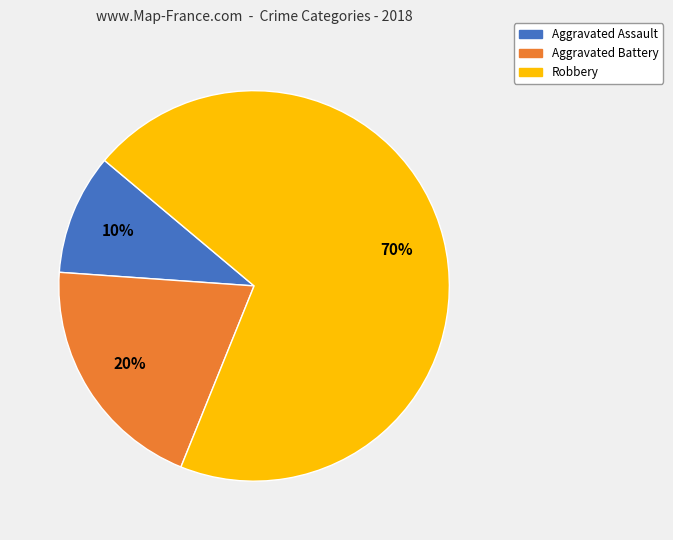

Does any single category account for the majority?

Yes